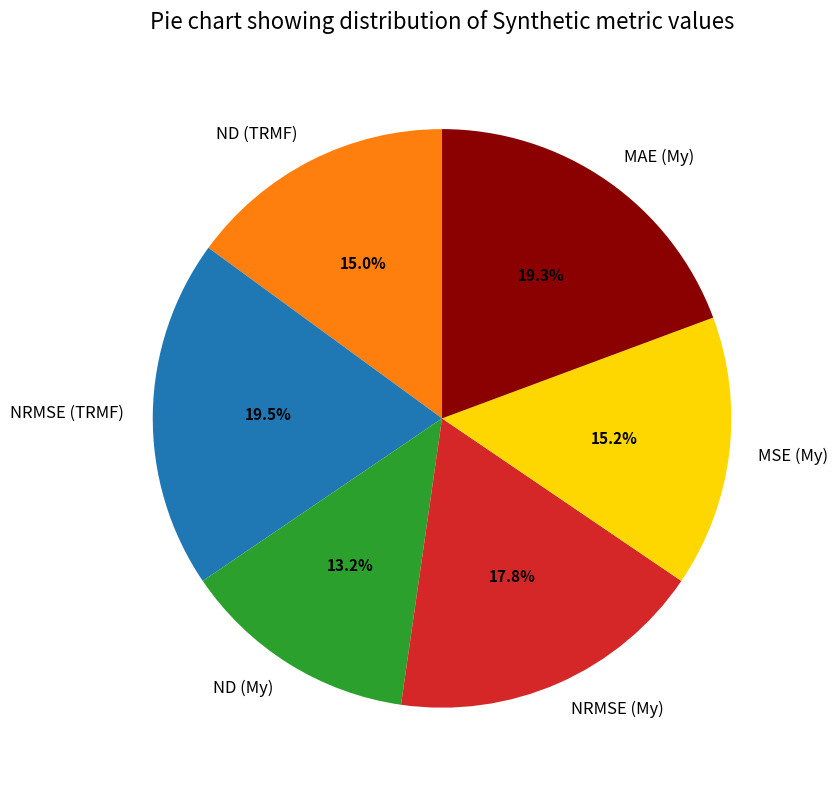

Which slice is the smallest?

ND (My)